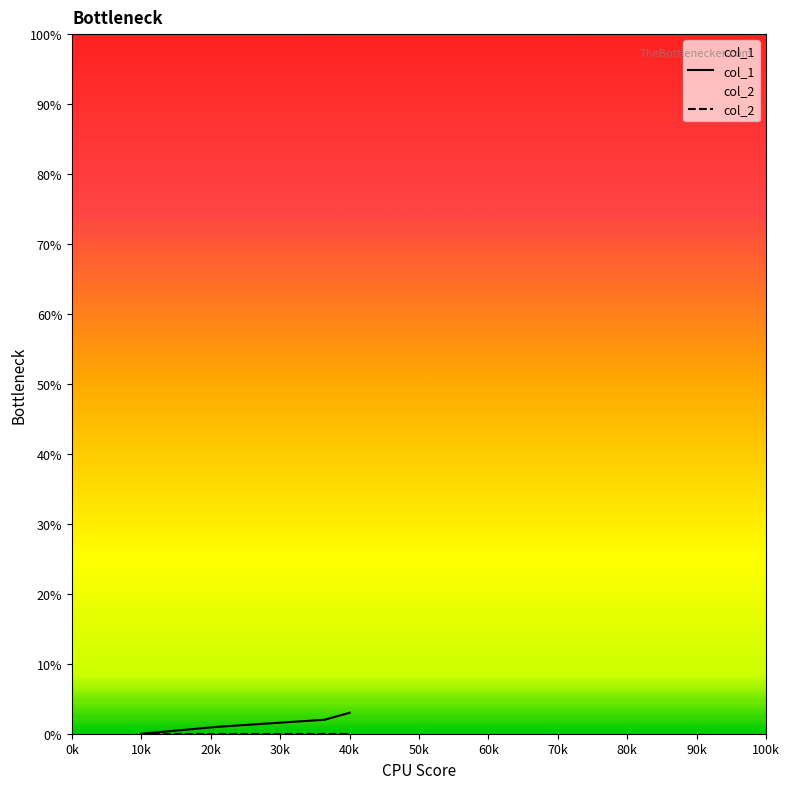

The col_1 series shows 3 at 40k. True or false?

True